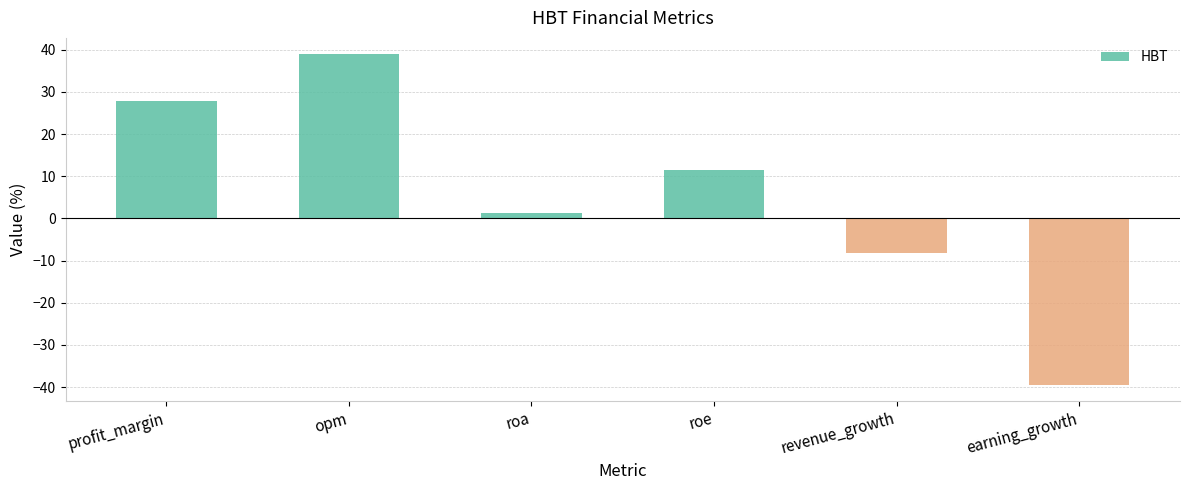

The value at roe is 11.4. True or false?

True